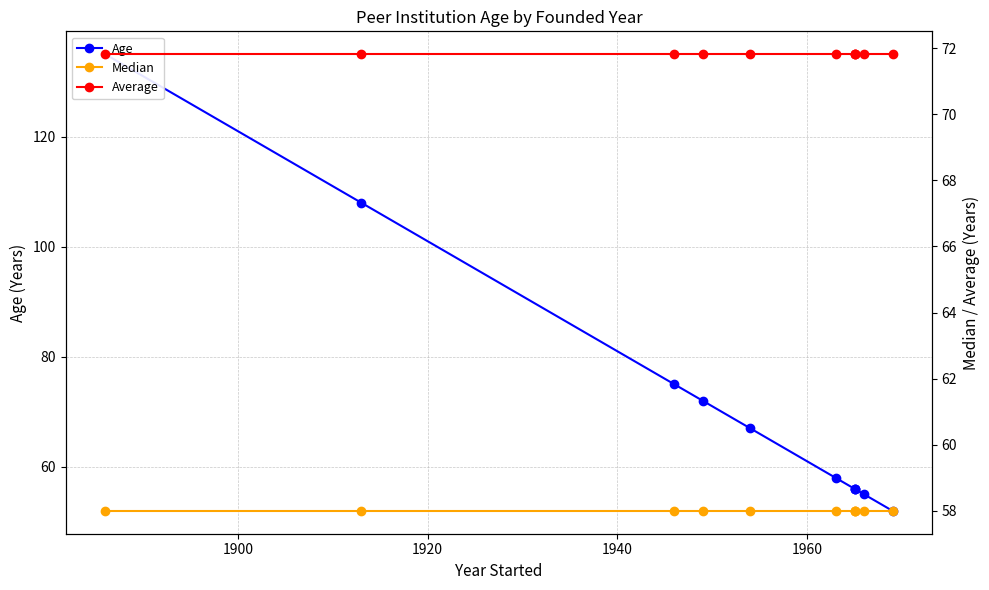

Reading left to right, transcribe all the data shown in this chart.

Age: 135.0	108.0	75.0	72.0	67.0	58.0	56.0	56.0	56.0	55.0	52.0
Median: 58.0	58.0	58.0	58.0	58.0	58.0	58.0	58.0	58.0	58.0	58.0
Average: 71.8	71.8	71.8	71.8	71.8	71.8	71.8	71.8	71.8	71.8	71.8